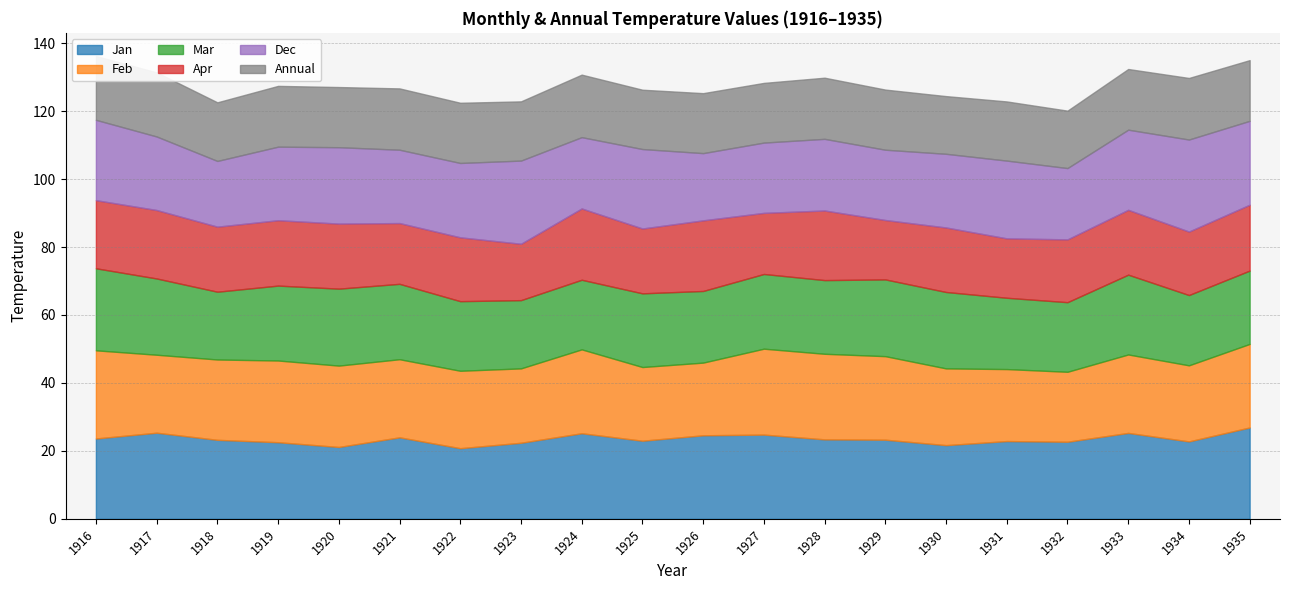

What is the maximum value for Apr?

21.0